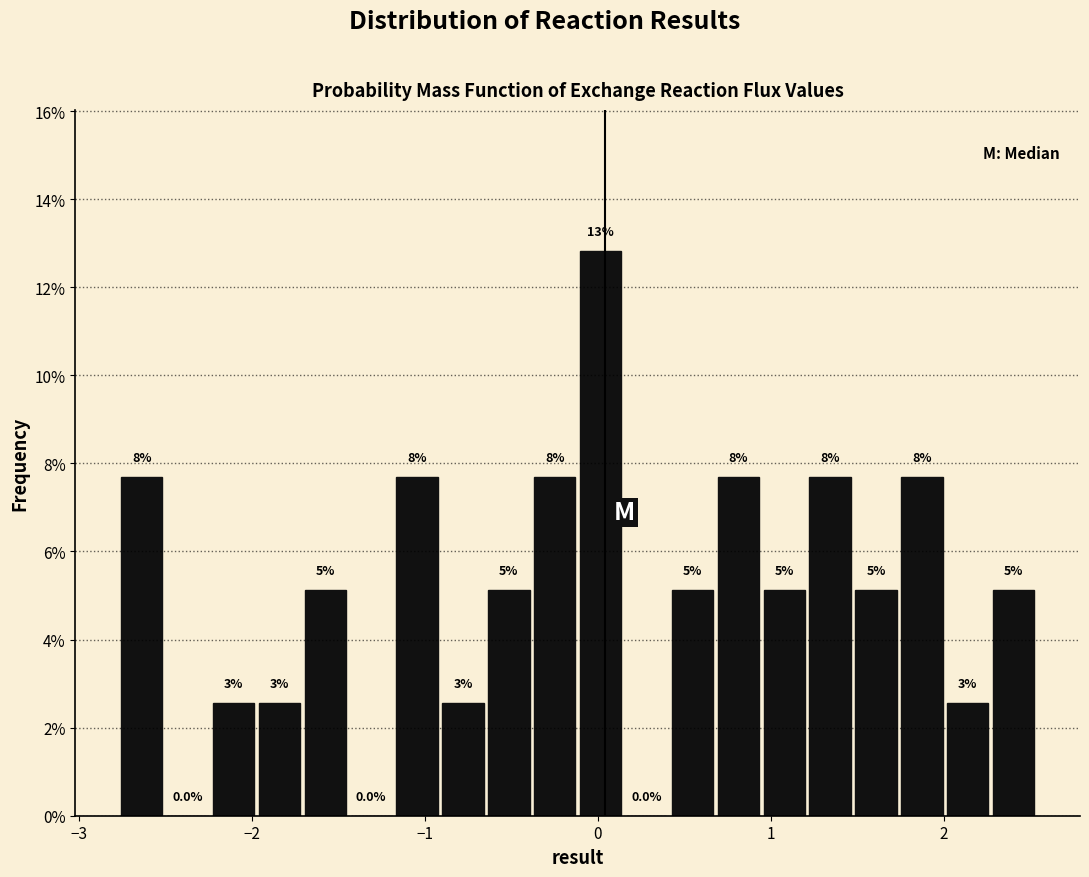

Read against the x-axis, roughly where is the centre of the tallest bar?

0.0